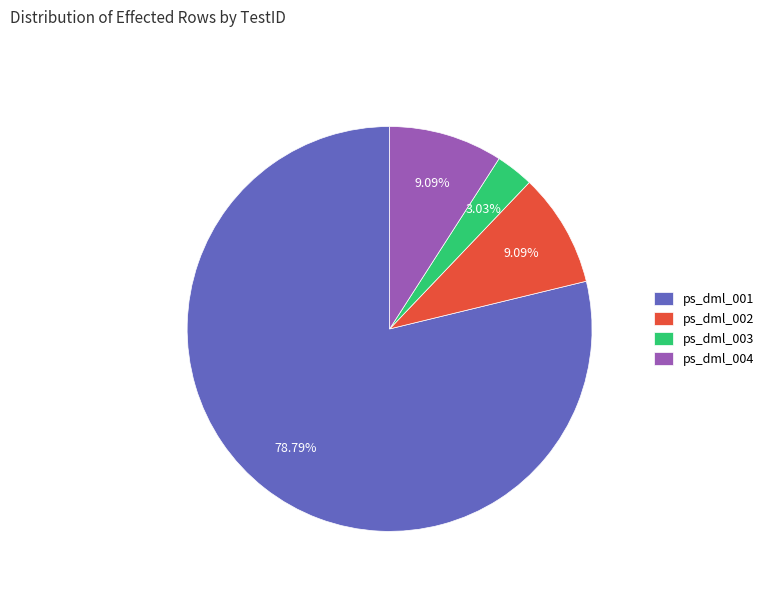

To the nearest percent, what is the average slice percentage?

25%